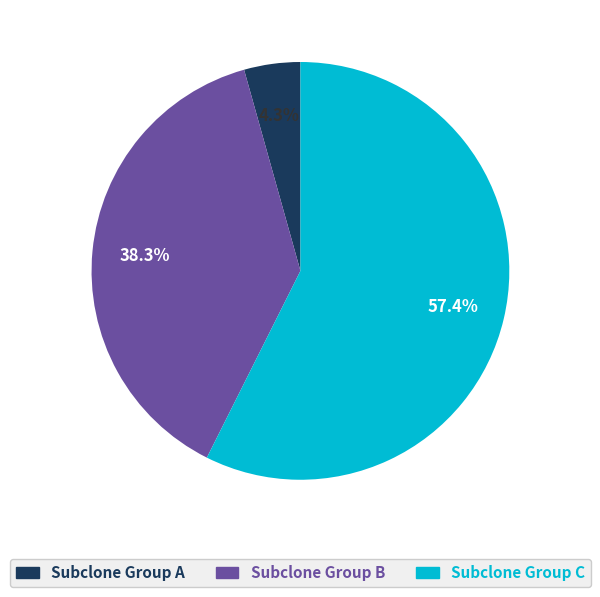

Is there any slice that represents more than half of the pie?

Yes